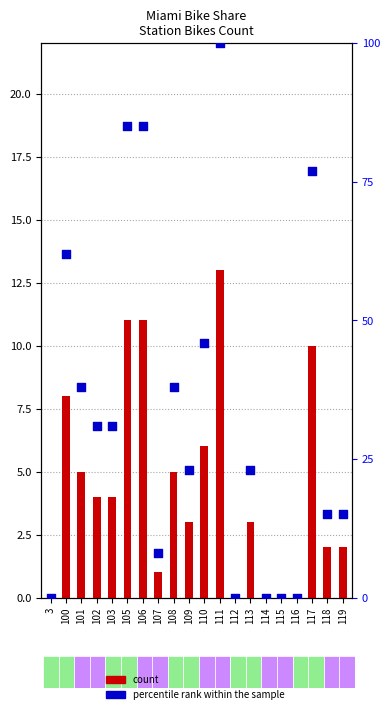

Which series has the largest Y range (max minus min)?

percentile rank within the sample